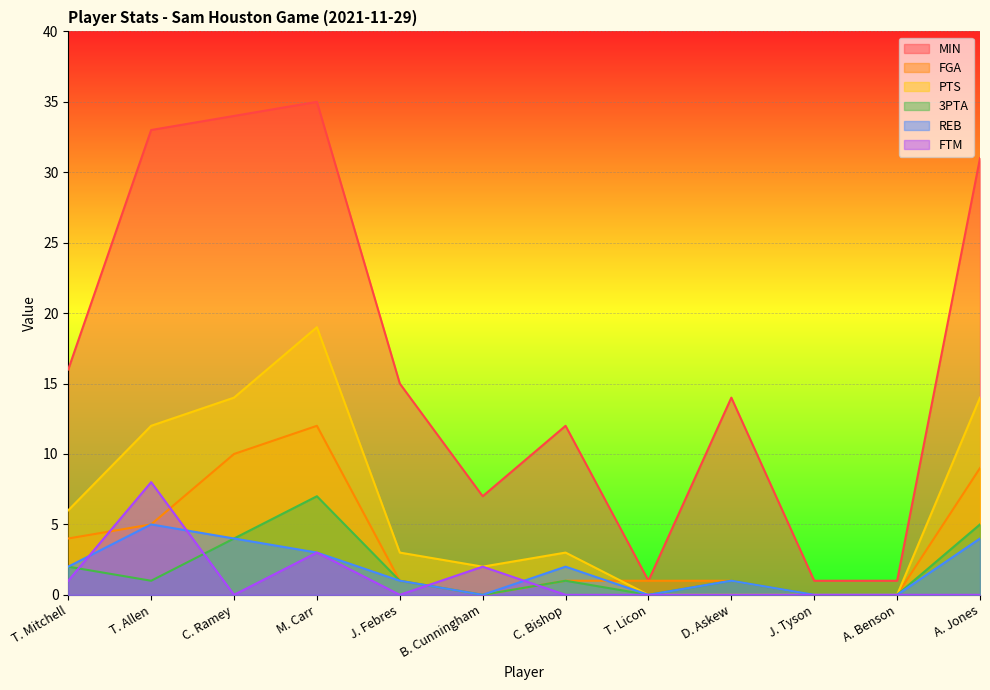

Rank the series at M. Carr from highest to lowest value.

MIN, PTS, FGA, 3PTA, REB, FTM